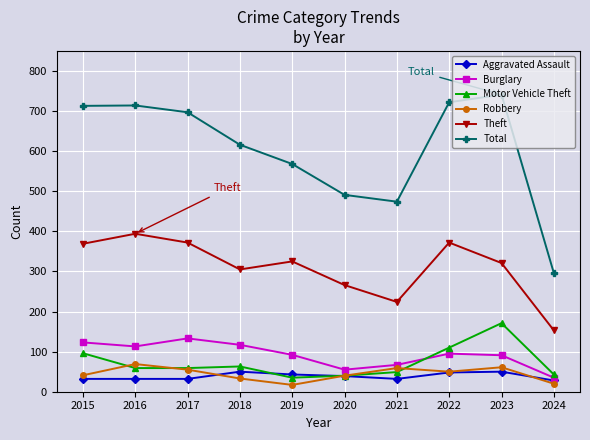

What is the sum of all Theft values?

3101